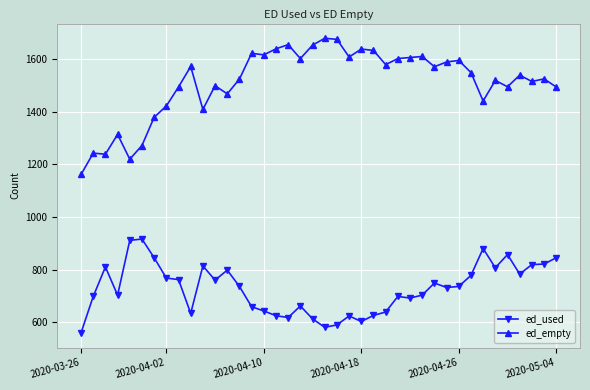

Which series has the largest range (max minus min)?

ed_empty